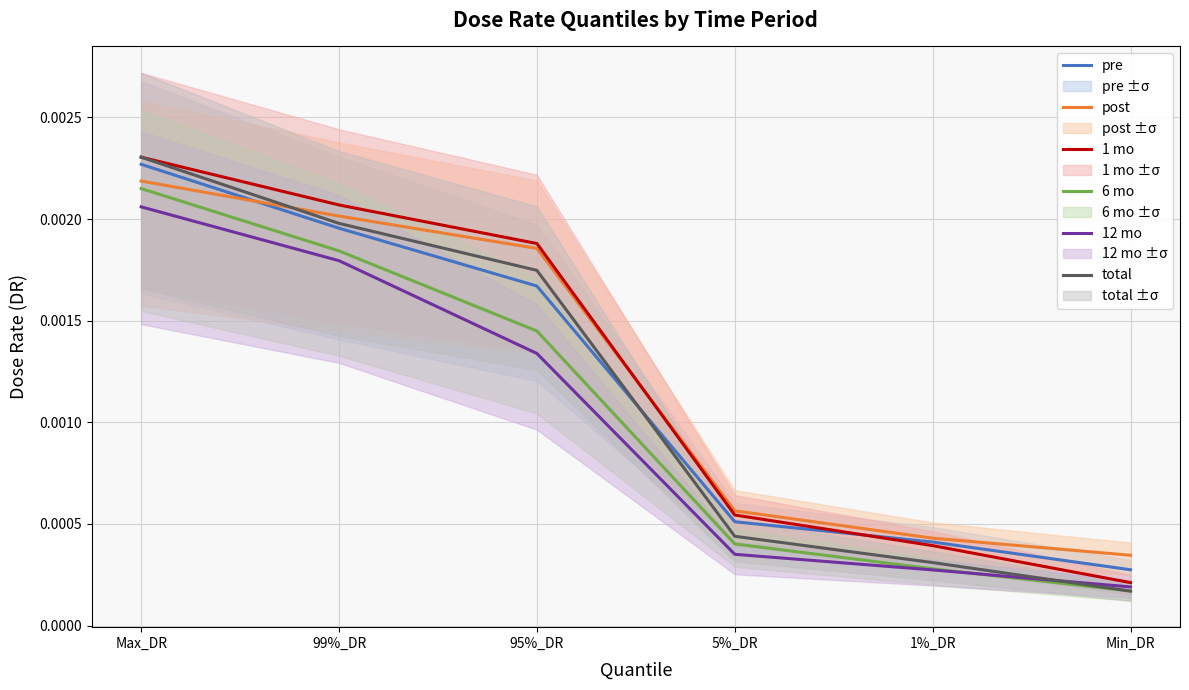

Is it true that 12 mo equals 0.0 at 5%_DR?

False